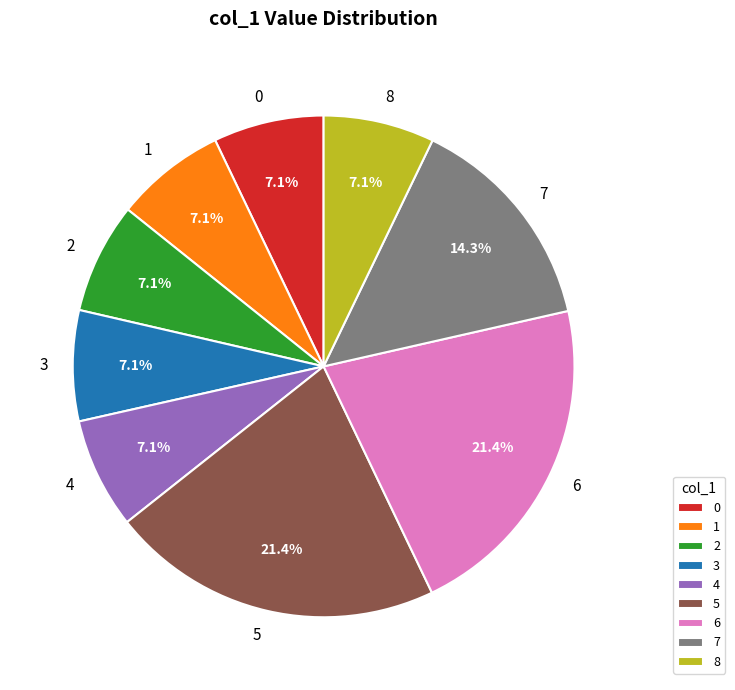

True or false: 1 accounts for 7% of the total.

True